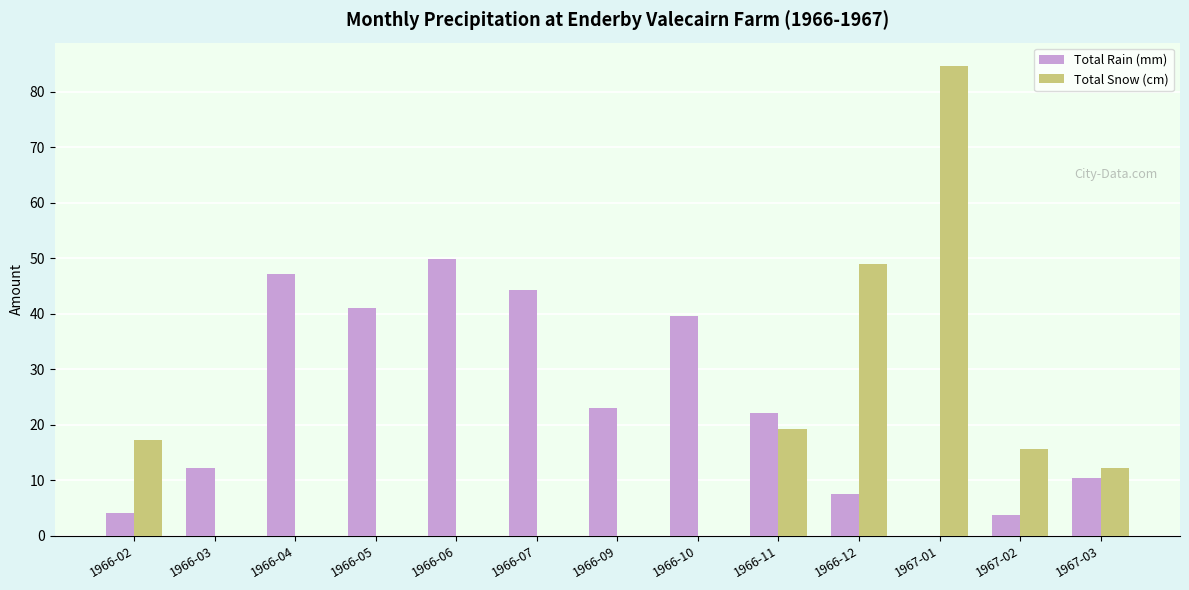

Is the value of Total Snow (cm) at 1966-12 greater than the value of Total Rain (mm) at 1966-09?

Yes